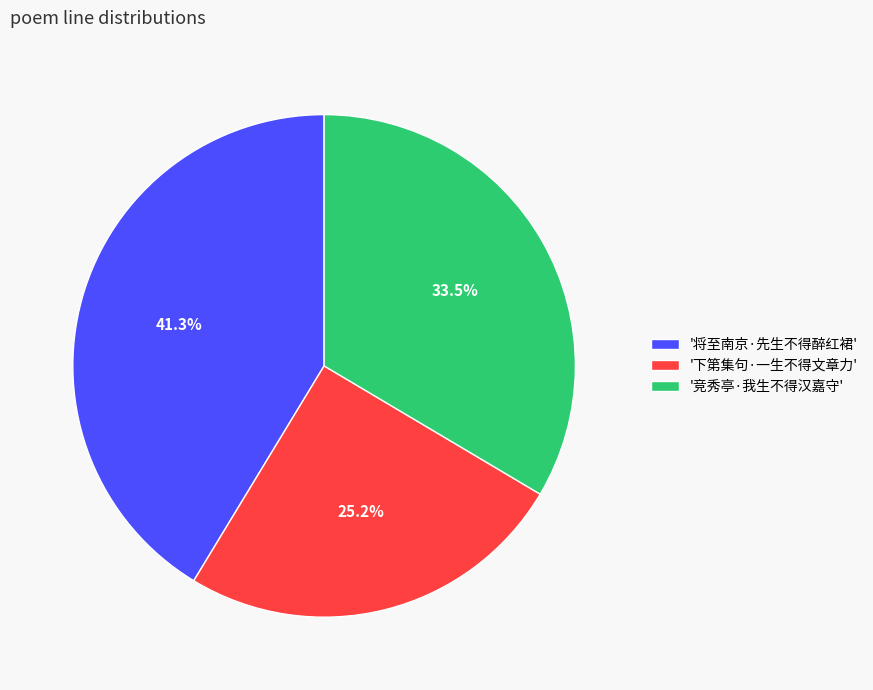

Between '下第集句·一生不得文章力' and '竞秀亭·我生不得汉嘉守', which is larger?

'竞秀亭·我生不得汉嘉守'